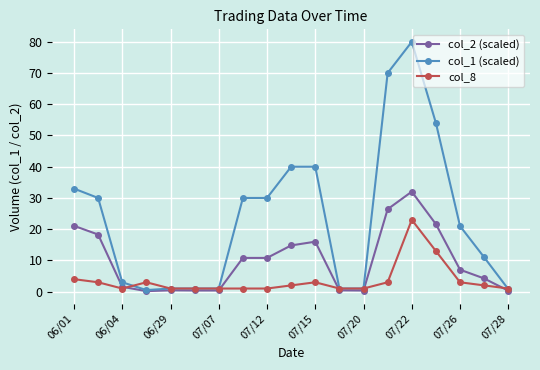

Which series has the largest range (max minus min)?

col_1 (scaled)